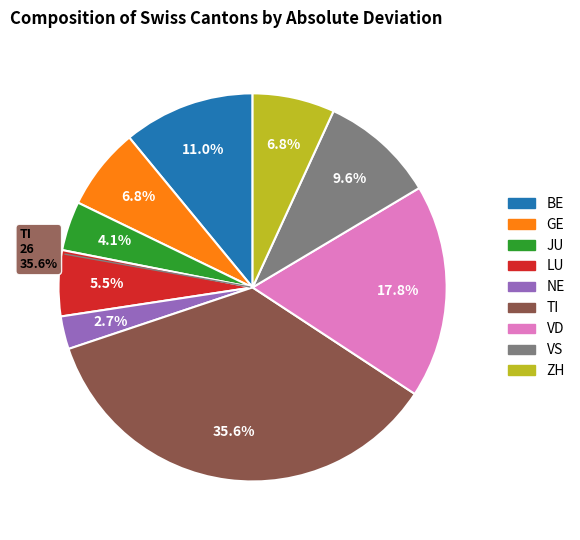

Is VD the majority of the pie?

No